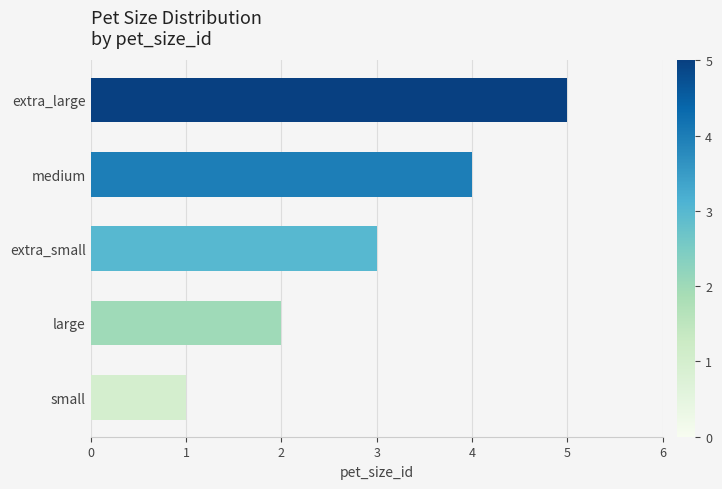

List the labels in order of value, smallest first.

small, large, extra_small, medium, extra_large